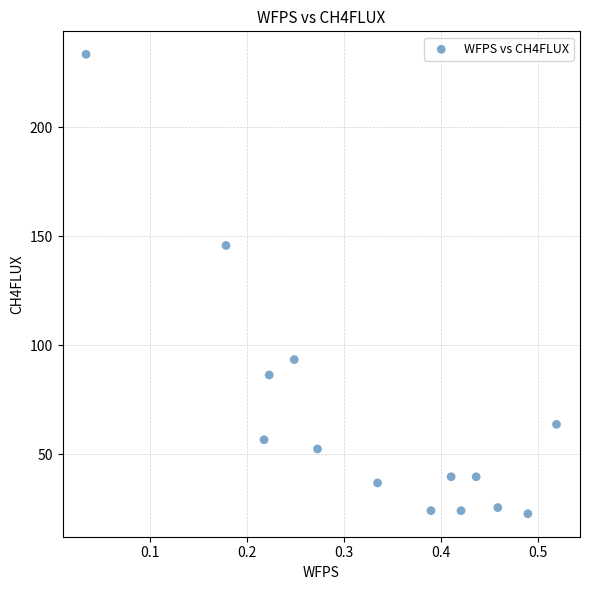

What is the range of Y values (max minus min)?

210.8